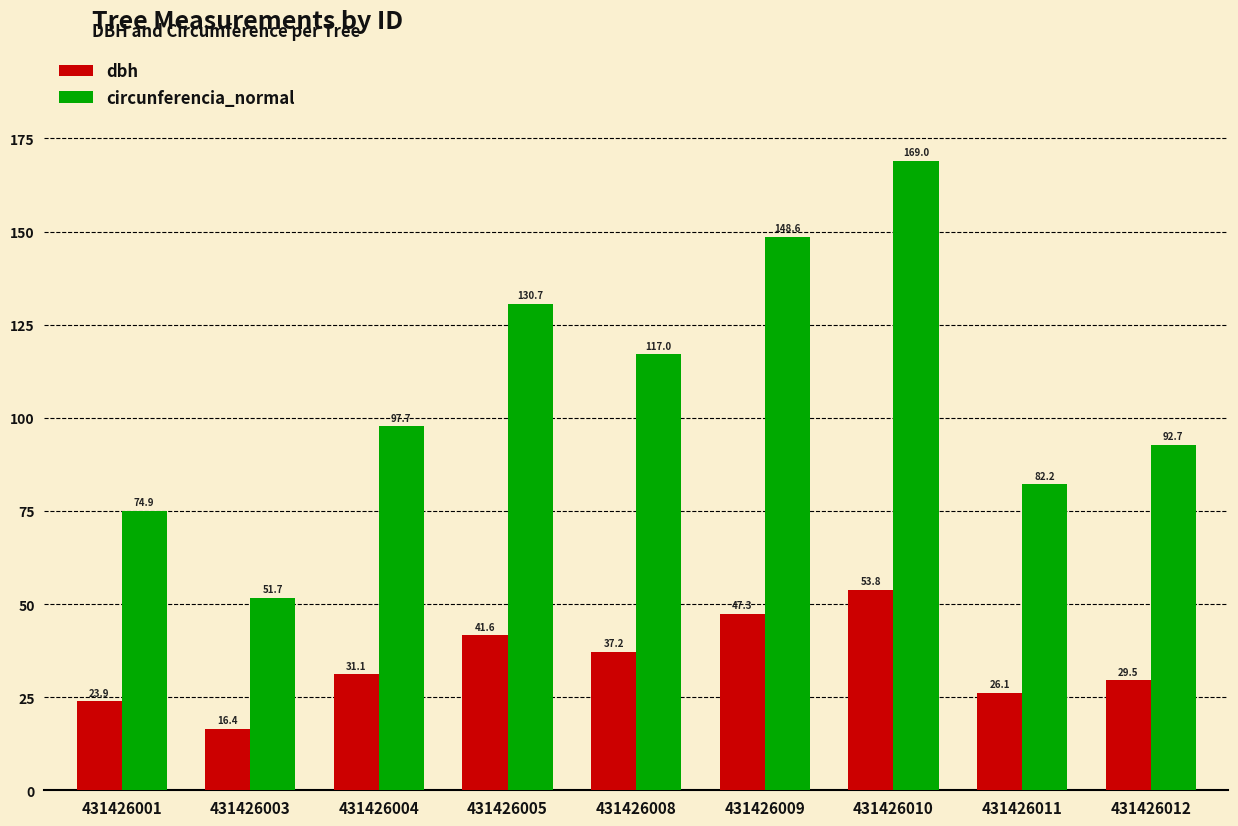

What is the value of the circunferencia_normal bar at the 4th from the left?

130.7